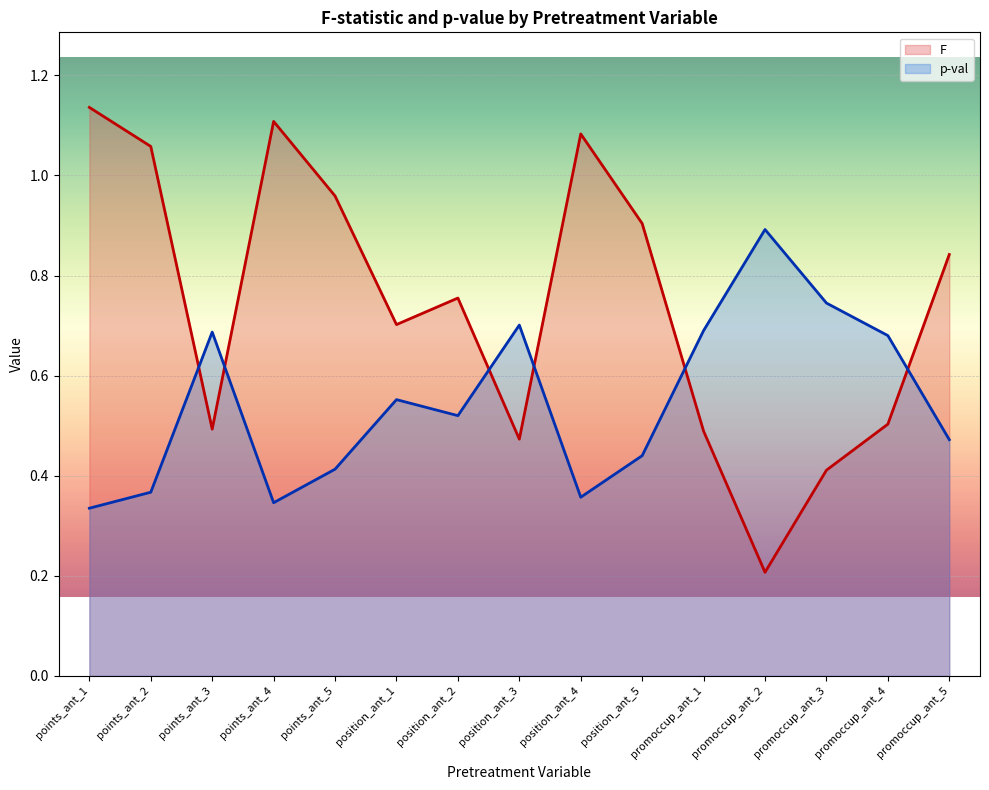

Between position_ant_2 and promoccup_ant_3, which is larger?

position_ant_2